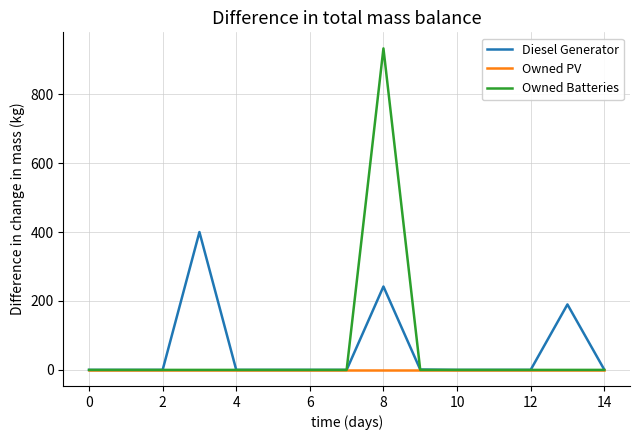

What is the maximum value shown in the chart?

933